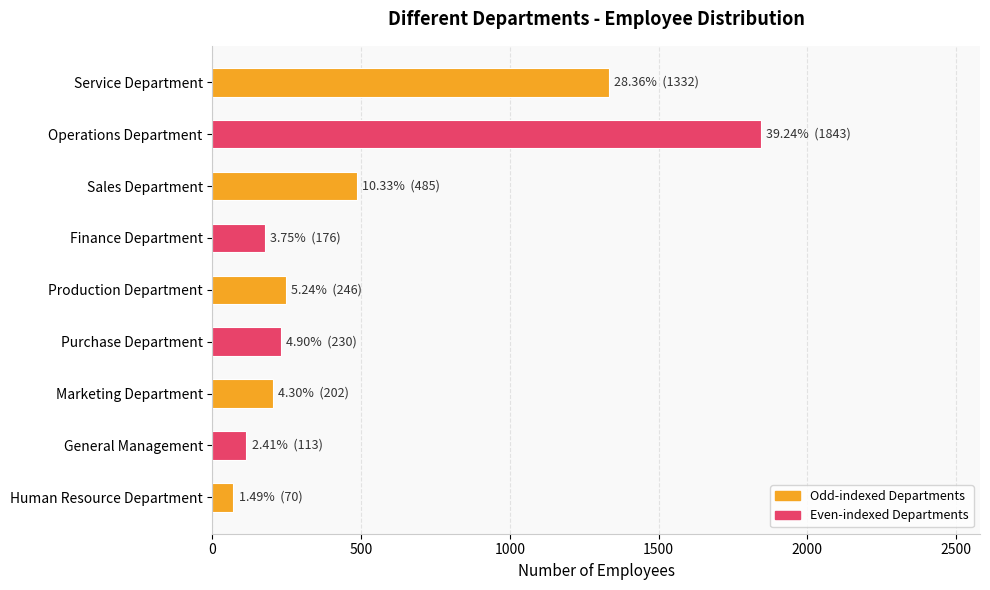

At which category does the chart reach its minimum across all series?

Human Resource Department